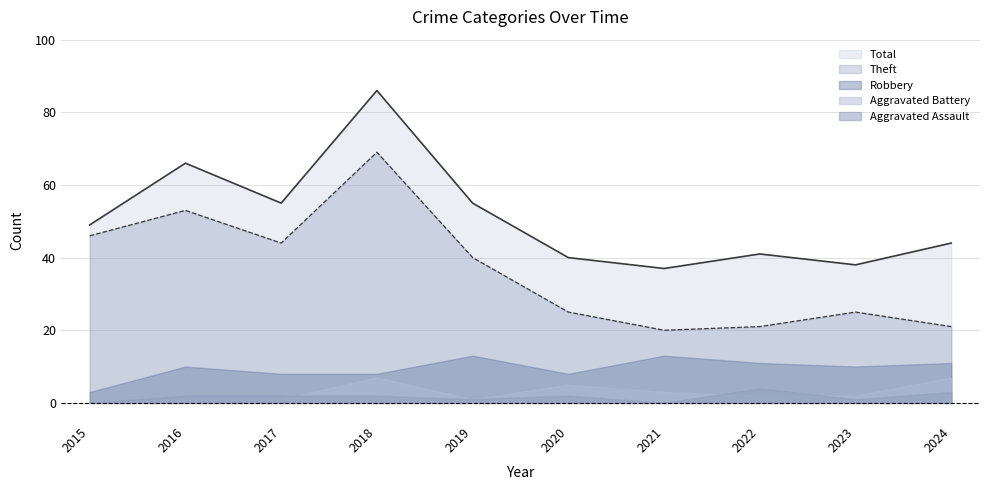

What is the difference between the maximum and minimum values in the Aggravated Battery series?

7